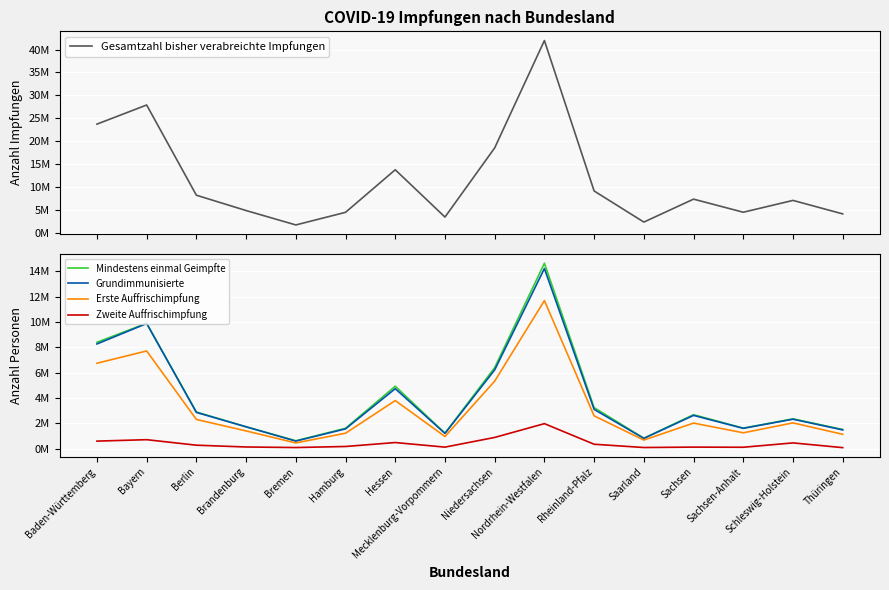

Reading left to right, what are all the values shown in this chart?

Gesamtzahl bisher verabreichte Impfungen: Baden-Württemberg=23732971	Bayern=27904761	Berlin=8223024	Brandenburg=4877679	Bremen=1736374	Hamburg=4487810	Hessen=13773986	Mecklenburg-Vorpommern=3454944	Niedersachsen=18547064	Nordrhein-Westfalen=41966531	Rheinland-Pfalz=9149947	Saarland=2361329	Sachsen=7366329	Sachsen-Anhalt=4509333	Schleswig-Holstein=7090082	Thüringen=4145583
Mindestens einmal Geimpfte: Baden-Württemberg=8399523	Bayern=9896405	Berlin=2891045	Brandenburg=1721107	Bremen=620017	Hamburg=1604229	Hessen=4927167	Mecklenburg-Vorpommern=1217447	Niedersachsen=6395840	Nordrhein-Westfalen=14640071	Rheinland-Pfalz=3237414	Saarland=822278	Sachsen=2676896	Sachsen-Anhalt=1618168	Schleswig-Holstein=2353925	Thüringen=1506907
Grundimmunisierte: Baden-Württemberg=8265617	Bayern=9880393	Berlin=2859844	Brandenburg=1724818	Bremen=595611	Hamburg=1560893	Hessen=4734486	Mecklenburg-Vorpommern=1202028	Niedersachsen=6218636	Nordrhein-Westfalen=14222442	Rheinland-Pfalz=3099082	Saarland=808157	Sachsen=2624462	Sachsen-Anhalt=1603830	Schleswig-Holstein=2323053	Thüringen=1478832
Erste Auffrischimpfung: Baden-Württemberg=6742558	Bayern=7712443	Berlin=2304887	Brandenburg=1397127	Bremen=449838	Hamburg=1216317	Hessen=3794633	Mecklenburg-Vorpommern=958345	Niedersachsen=5328086	Nordrhein-Westfalen=11690424	Rheinland-Pfalz=2586369	Saarland=676853	Sachsen=2017328	Sachsen-Anhalt=1248696	Schleswig-Holstein=2033802	Thüringen=1130427
Zweite Auffrischimpfung: Baden-Württemberg=593460	Bayern=706261	Berlin=271199	Brandenburg=129593	Bremen=86301	Hamburg=169037	Hessen=480483	Mecklenburg-Vorpommern=118575	Niedersachsen=883726	Nordrhein-Westfalen=1972238	Rheinland-Pfalz=345609	Saarland=87671	Sachsen=120311	Sachsen-Anhalt=108525	Schleswig-Holstein=451799	Thüringen=78312